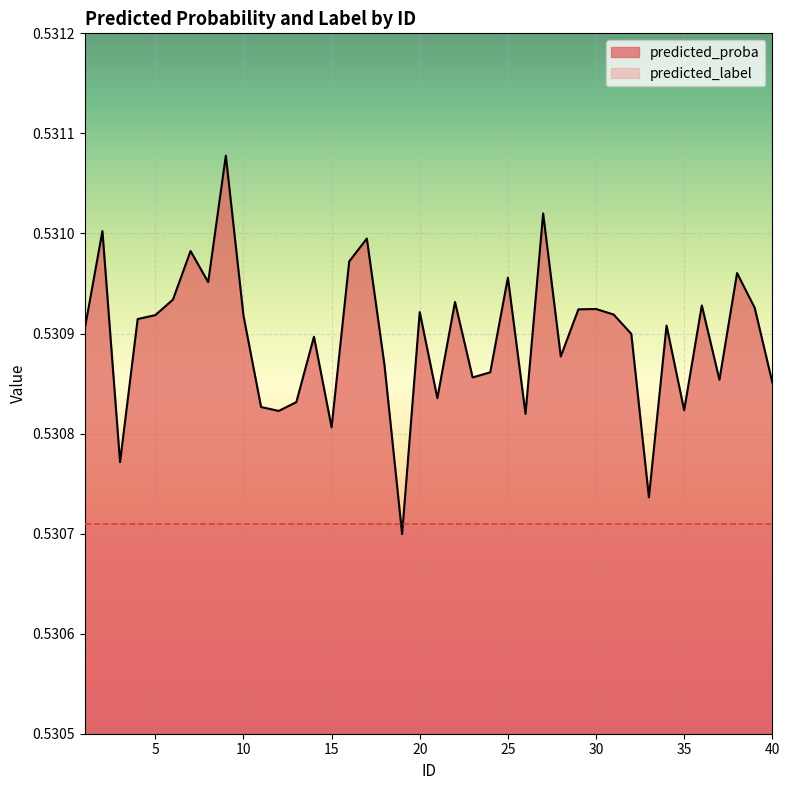

Rank the categories by value from highest to lowest.

9, 27, 2, 17, 7, 16, 38, 25, 8, 6, 22, 36, 39, 30, 29, 20, 31, 5, 10, 4, 34, 1, 32, 14, 28, 18, 24, 23, 37, 40, 21, 13, 11, 35, 12, 26, 15, 3, 33, 19